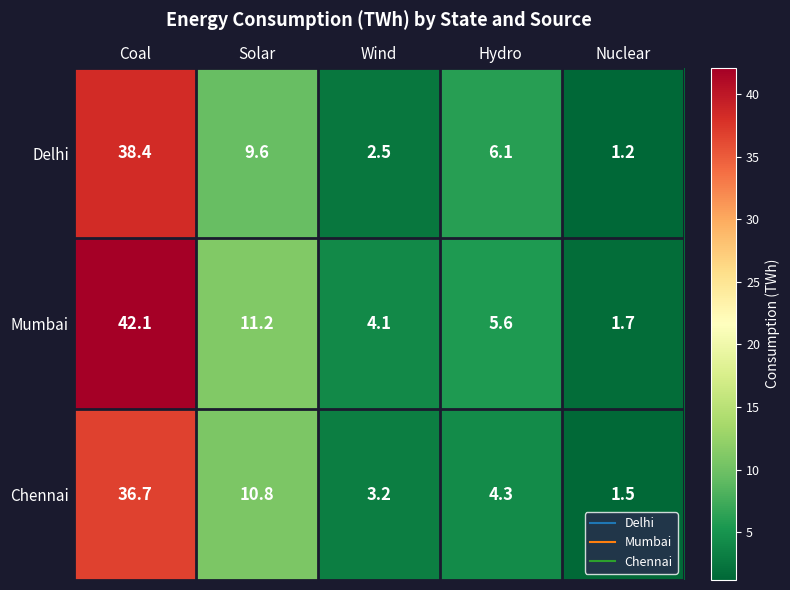

At Coal, list the series in order from largest to smallest.

Mumbai, Delhi, Chennai